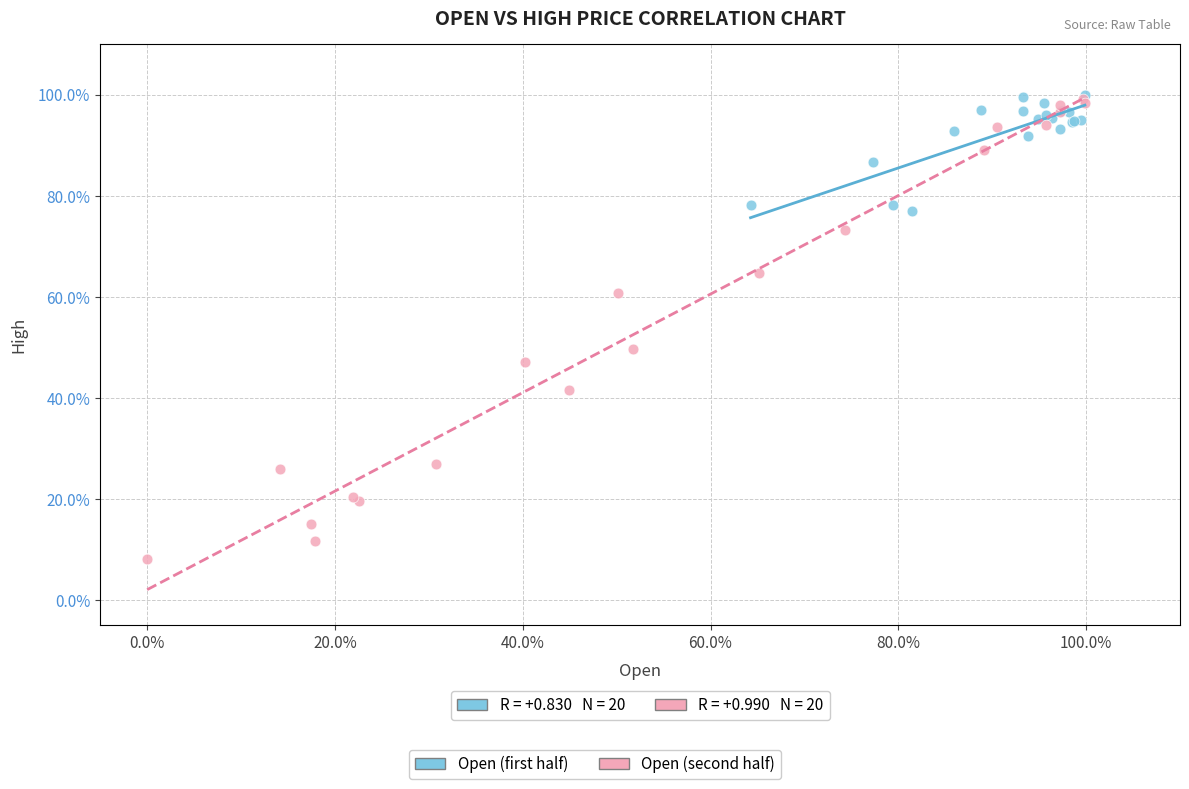

Which series has the largest Y range (max minus min)?

Open (second half)